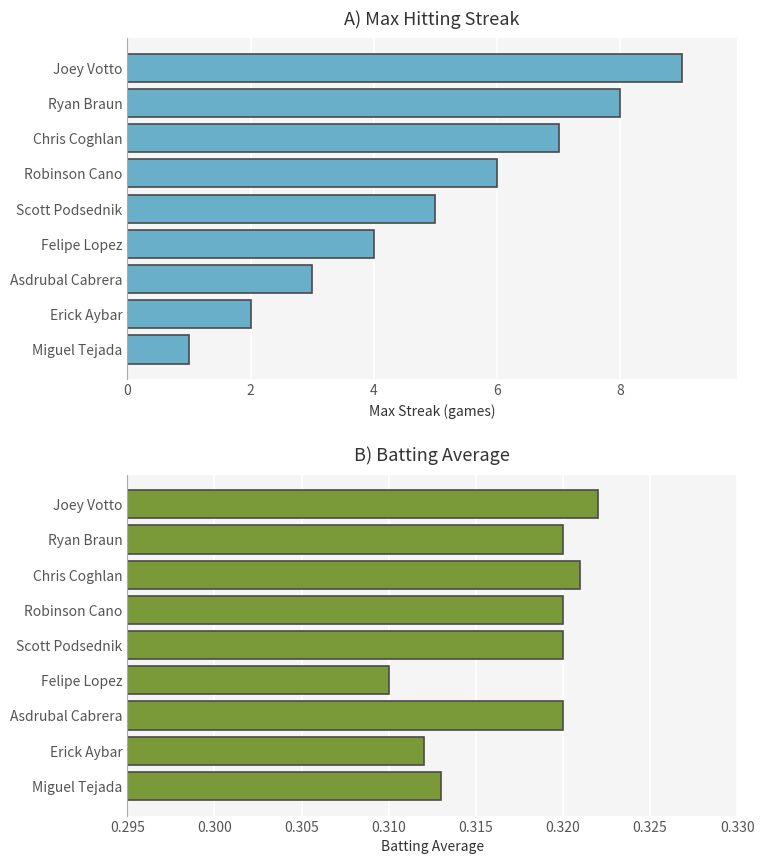

What is the maximum value for Batting Average?

0.3